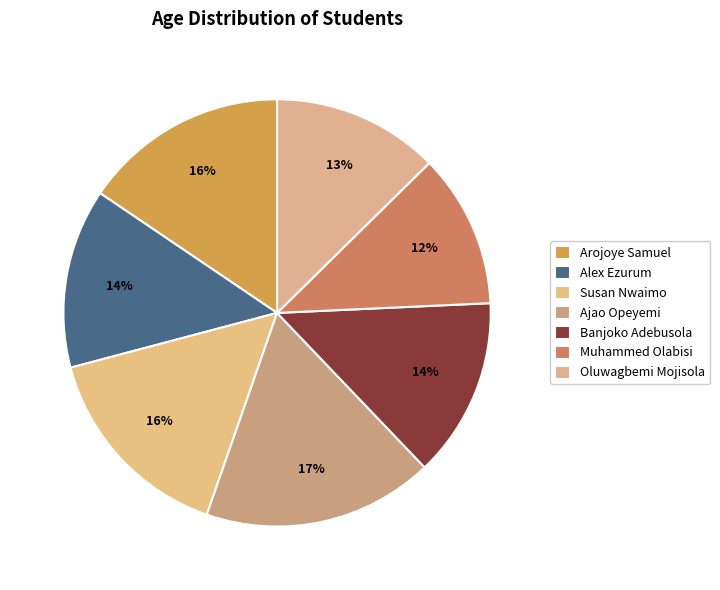

Is the sum of Arojoye Samuel and Susan Nwaimo greater than half?

No